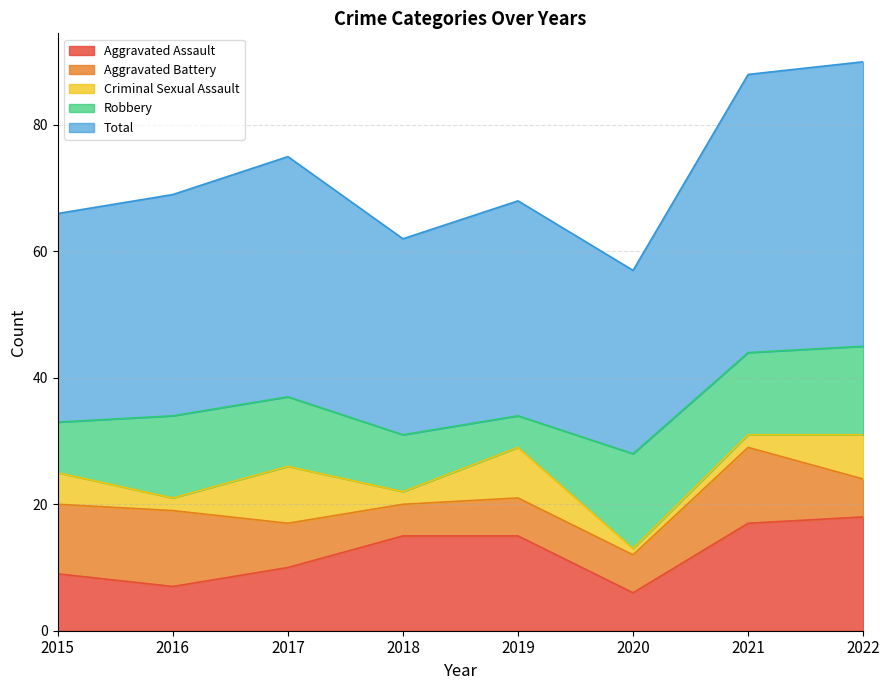

What is the average value of the Criminal Sexual Assault series?

4